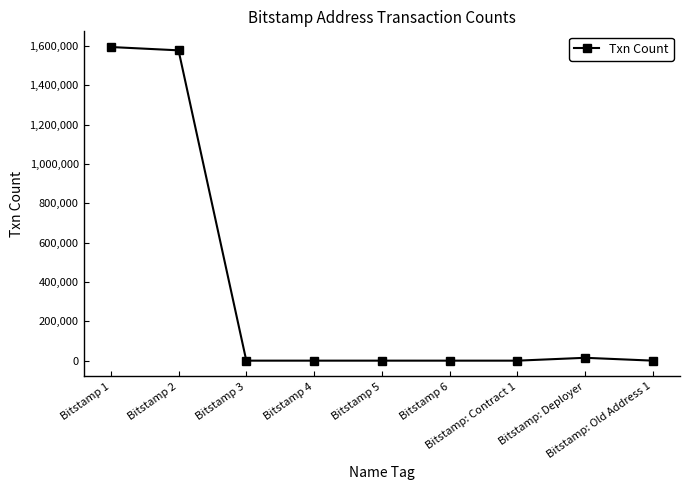

What is the difference between the maximum and minimum values?

1594533